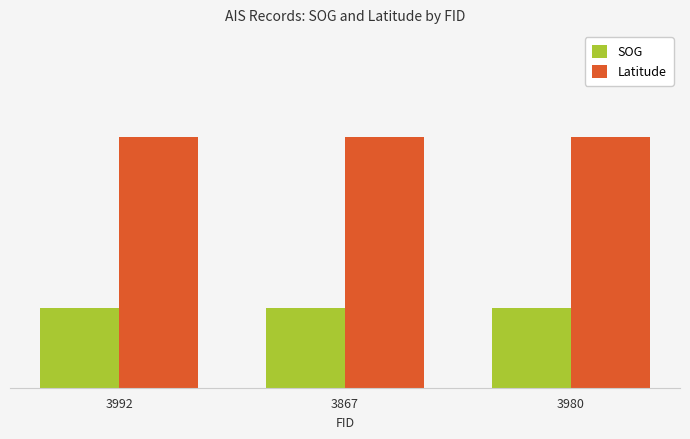

What is the total value across all series at 3867?

27.8